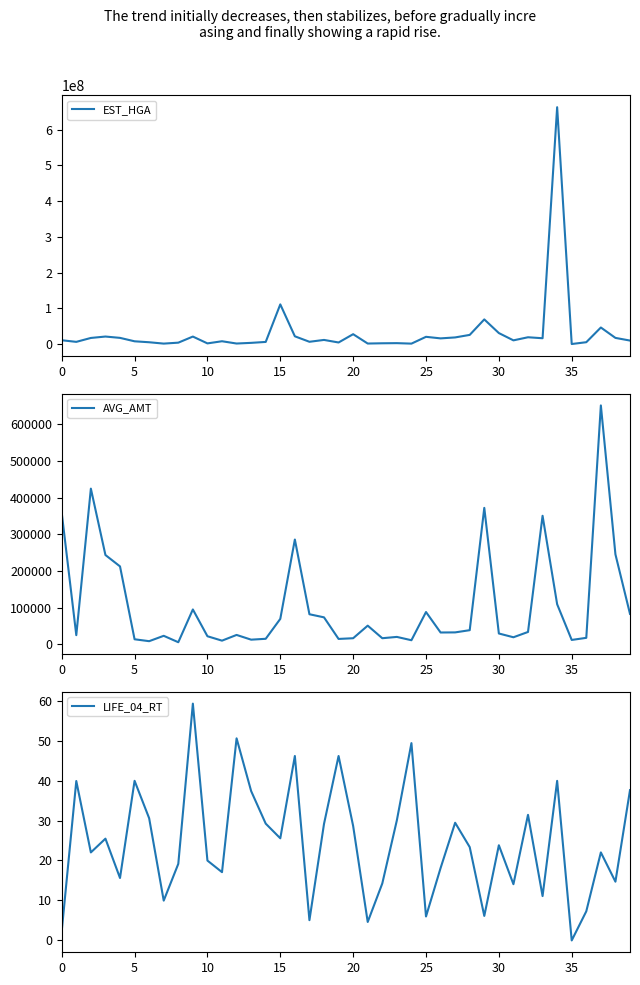

What is the value of the EST_HGA point at the 18th from the left?

6767935.0